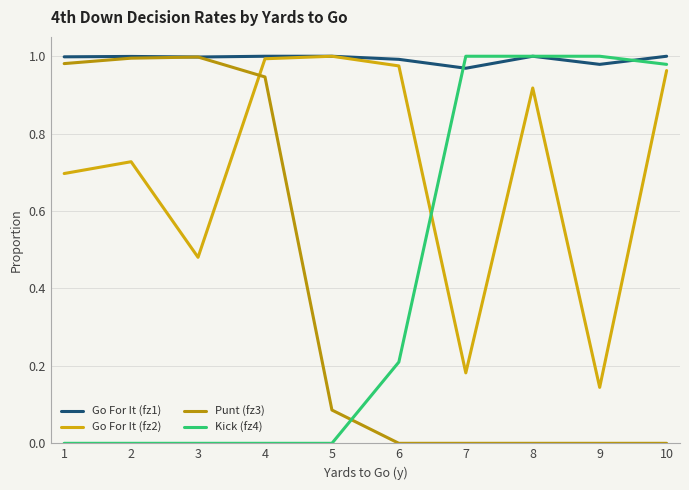

True or false: Go For It (fz1) has a value of 0.7 at 5.

False